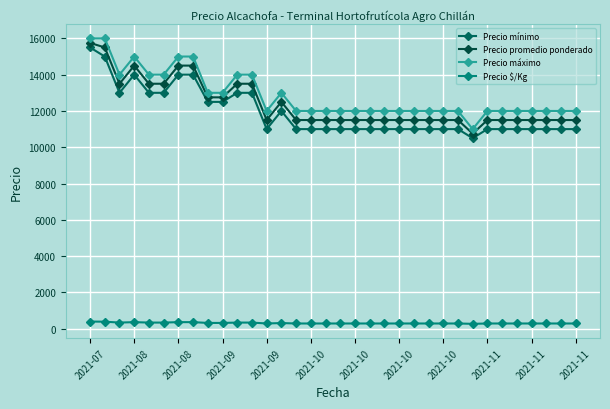

How many lines are shown in the chart?

4